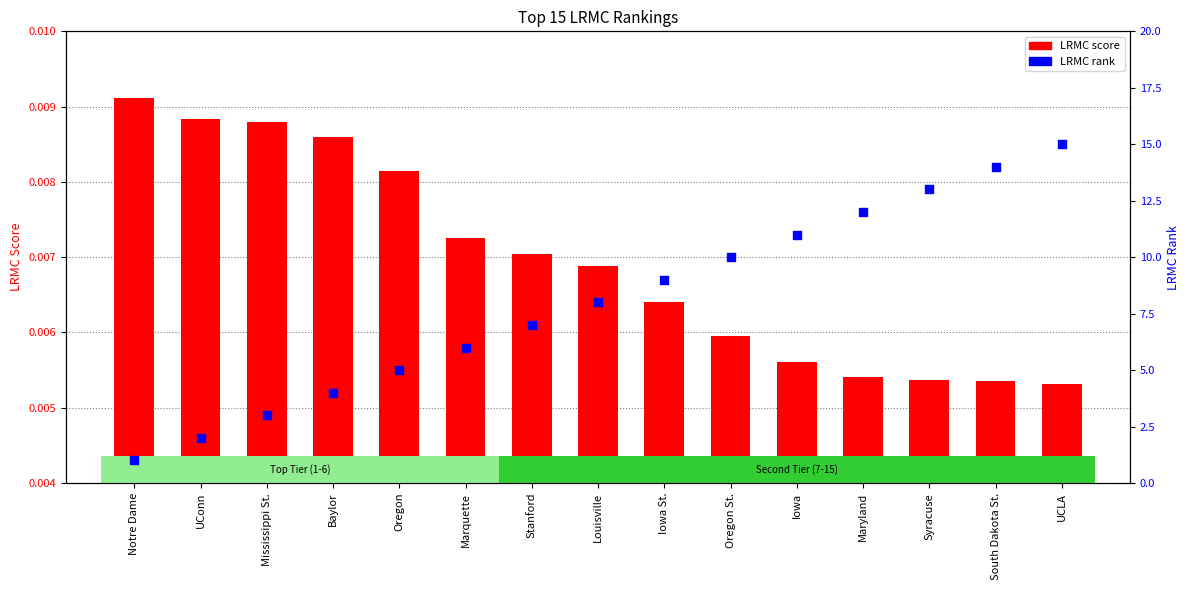

Which series contains the highest Y value?

LRMC rank